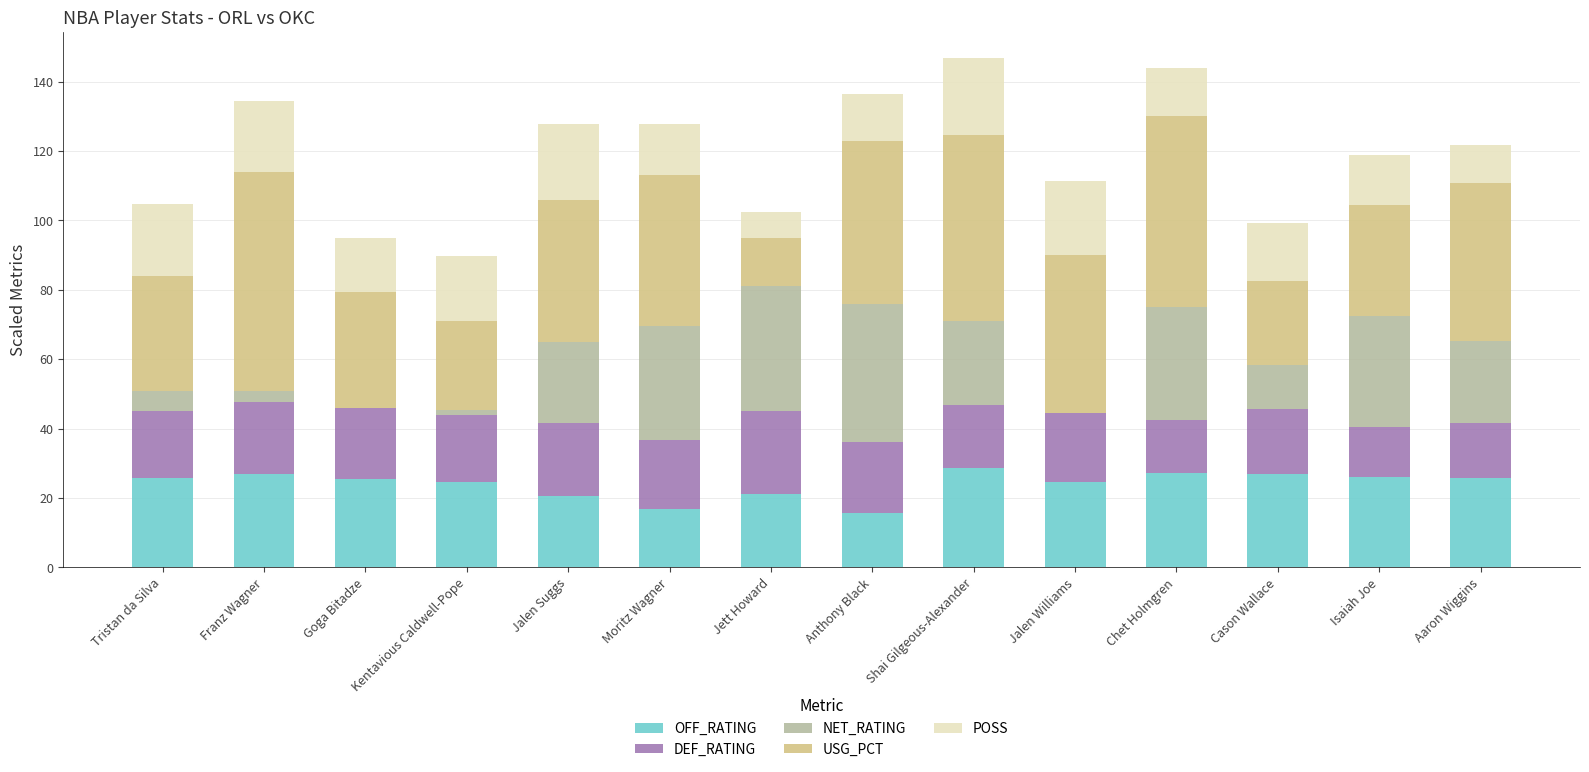

What is the total value across all series at Shai Gilgeous-Alexander?

146.9